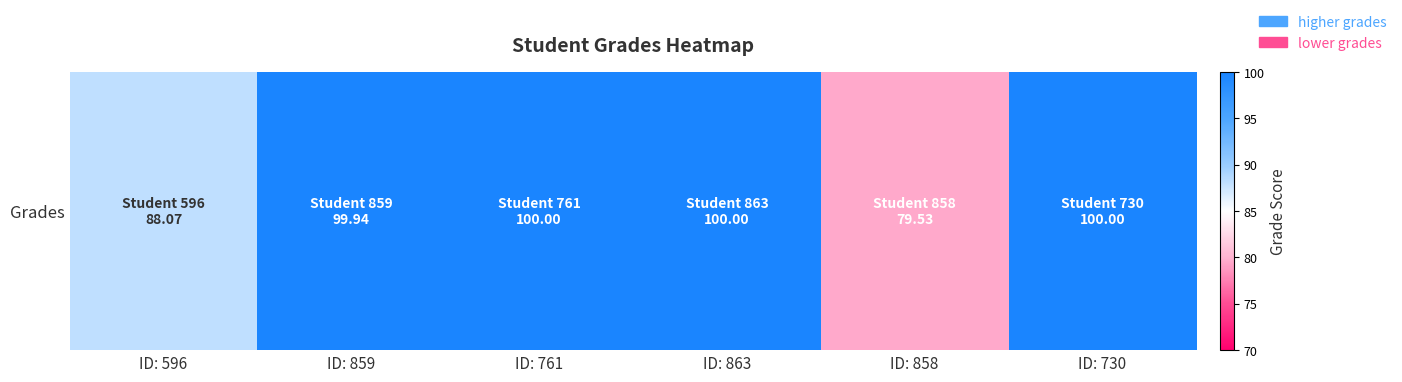

True or false: the data shows 168.6 at ID: 761.

False